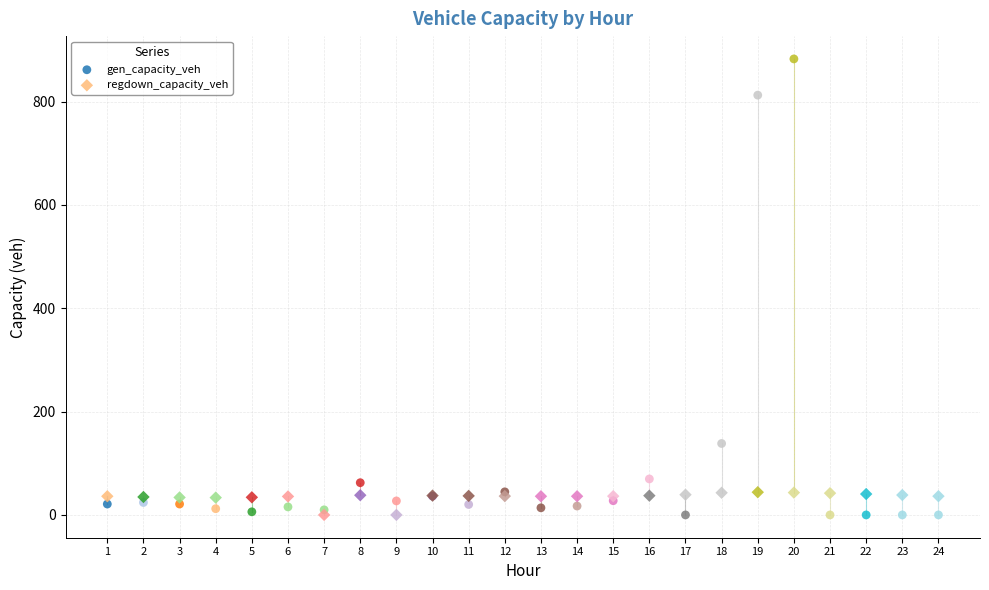

Across all series, what Y value is closest to 441?

138.2